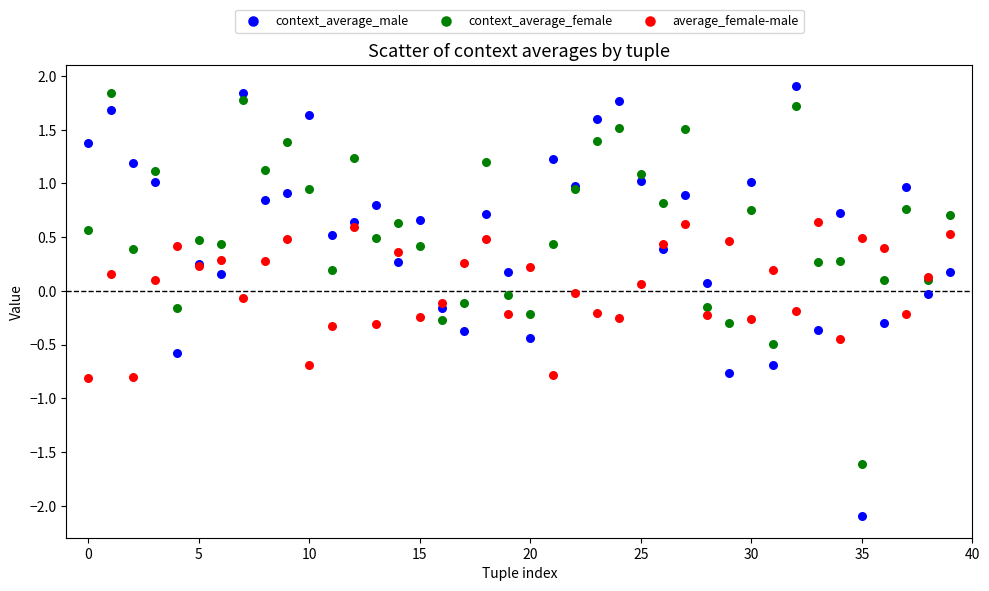

What are all the series names shown in the legend?

context_average_male, context_average_female, average_female-male